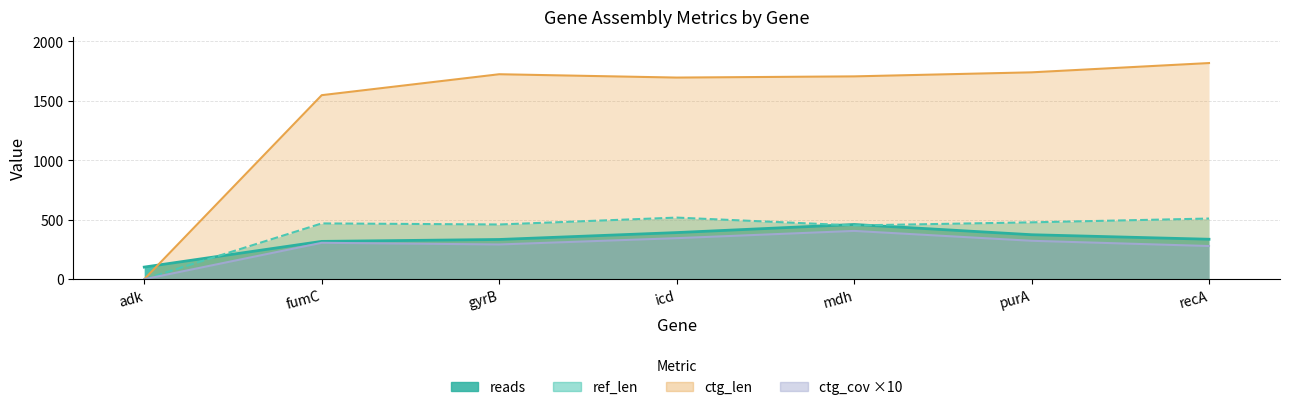

Which series has the largest total across all categories?

ref_base_assembled